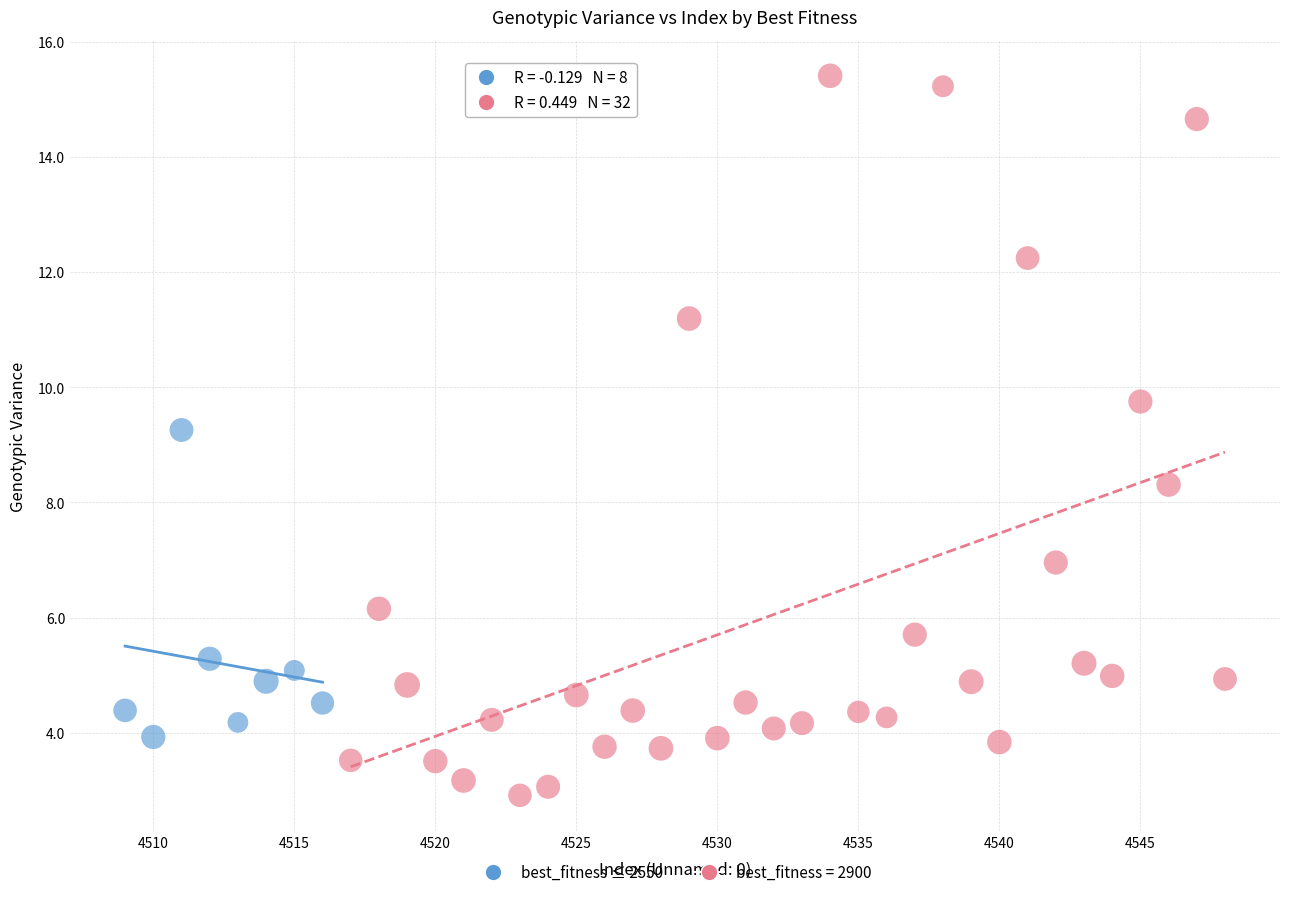

Which series has the largest Y range (max minus min)?

best_fitness = 2900